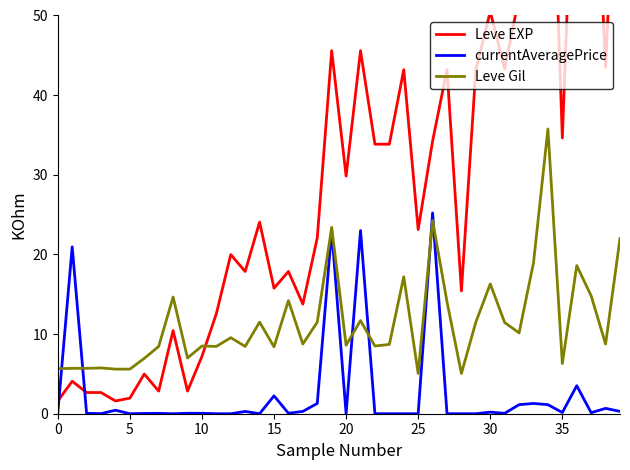

What is the maximum value for Leve Gil?

35.8